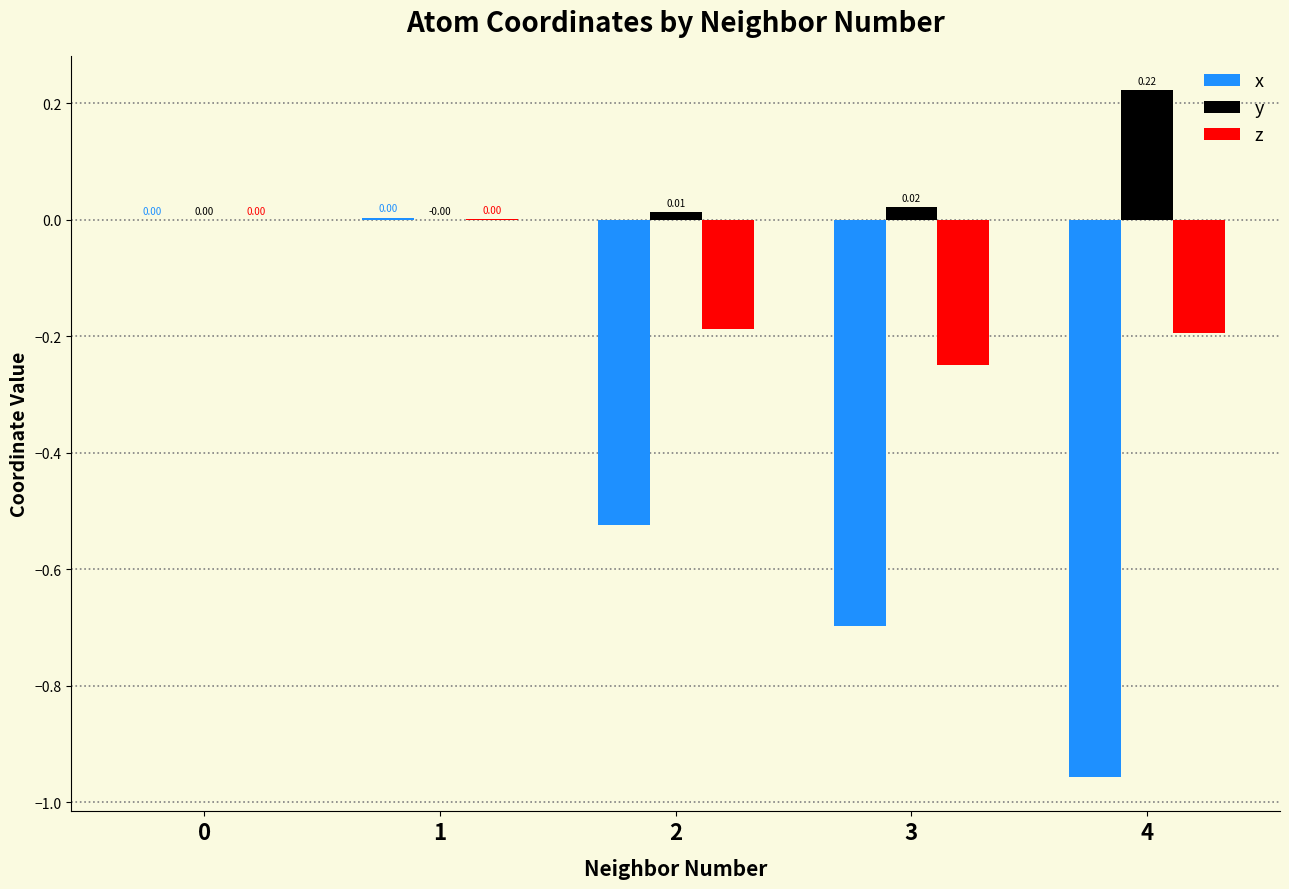

Count the number of data series in this chart.

3